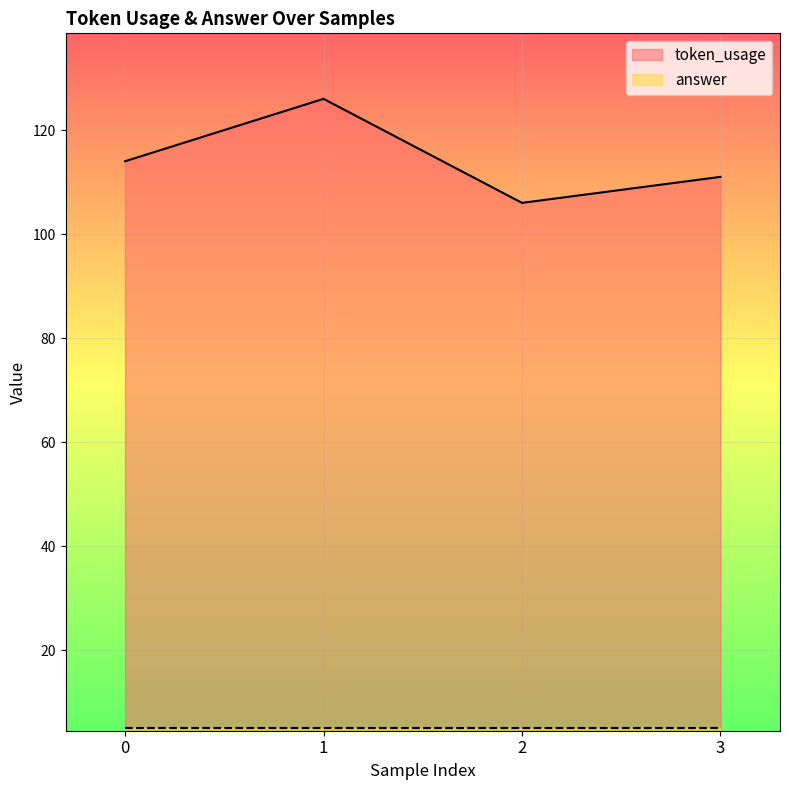

At which category does the data reach its first local valley?

2